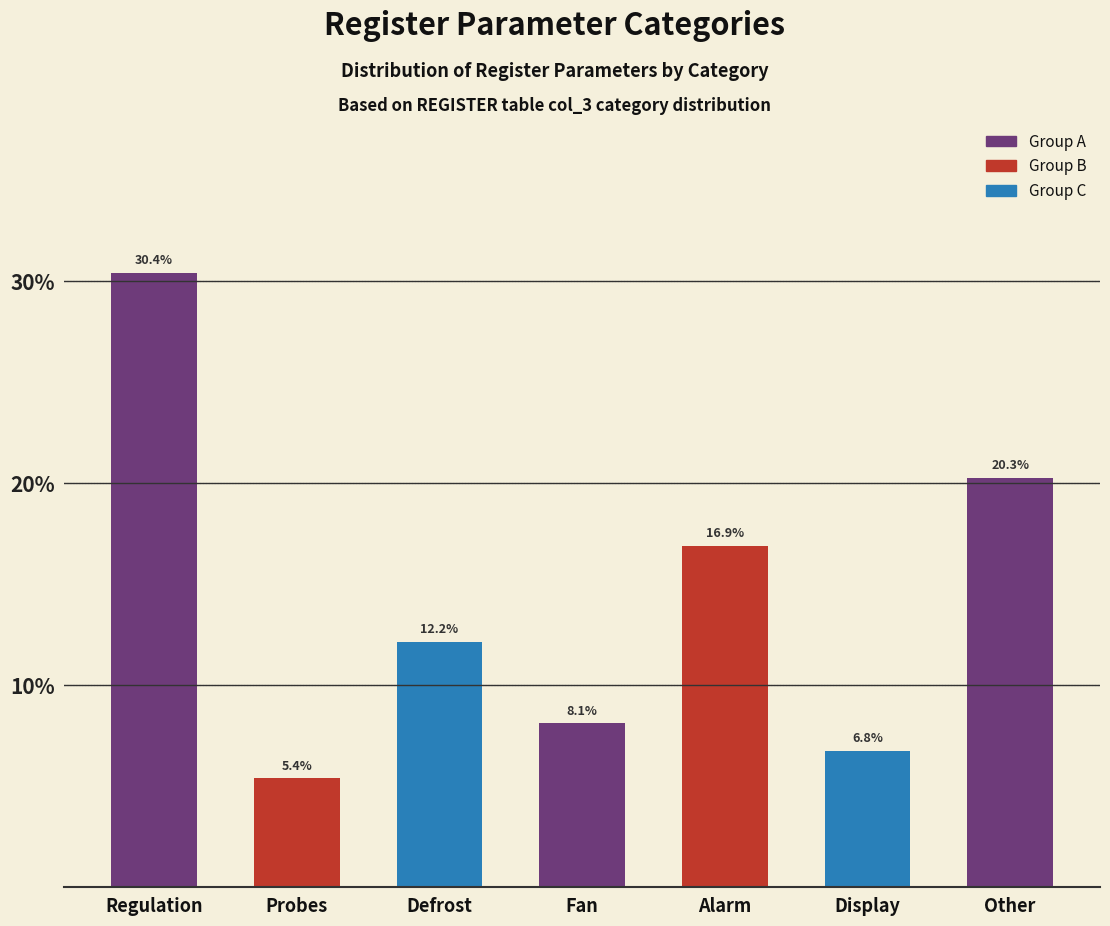

Reading left to right, extract all data points from this chart.

30.4	5.4	12.2	8.1	16.9	6.8	20.3